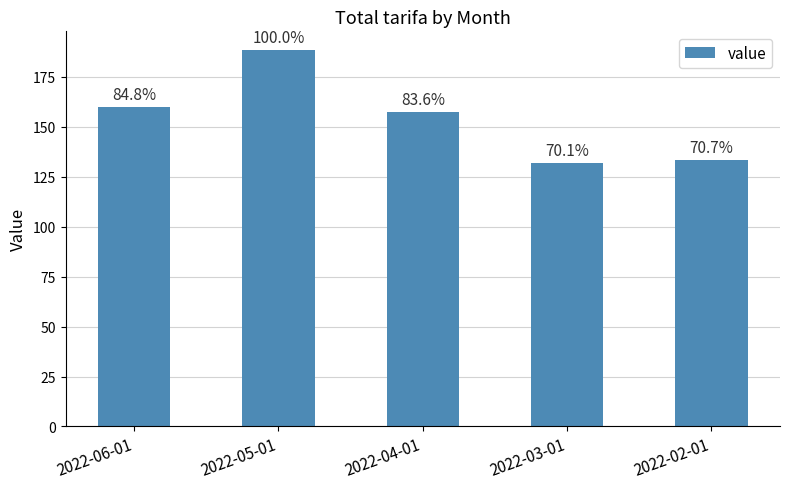

At which label is the value closest to 160?

2022-06-01